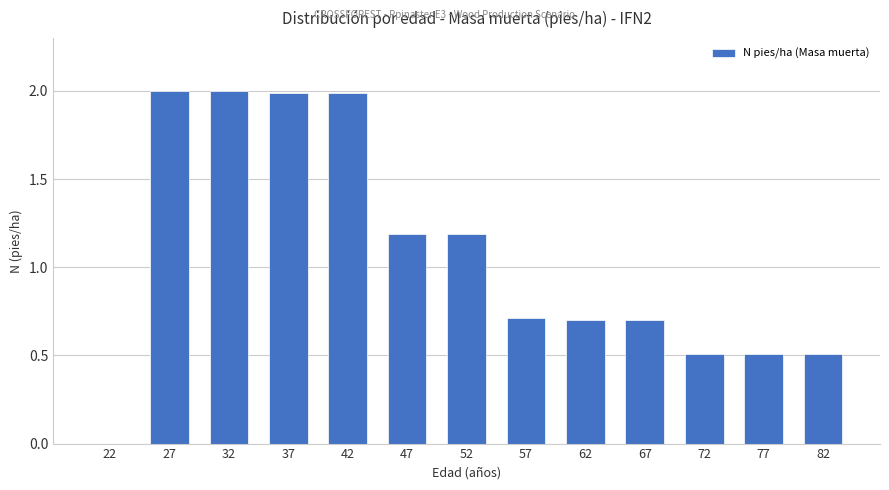

Is it true that the value at 82 is 0.5?

True